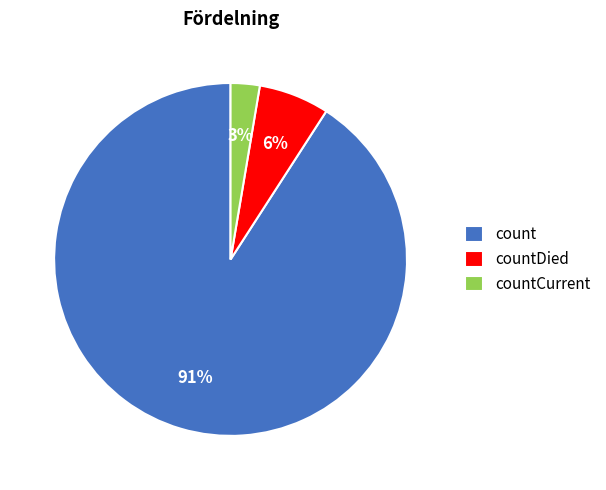

Rank the categories by value from lowest to highest.

countCurrent, countDied, count